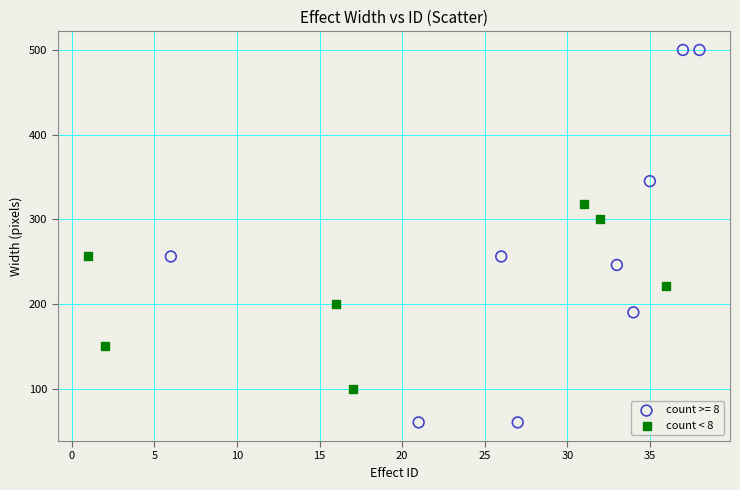

Which series reaches the maximum Y coordinate?

count >= 8